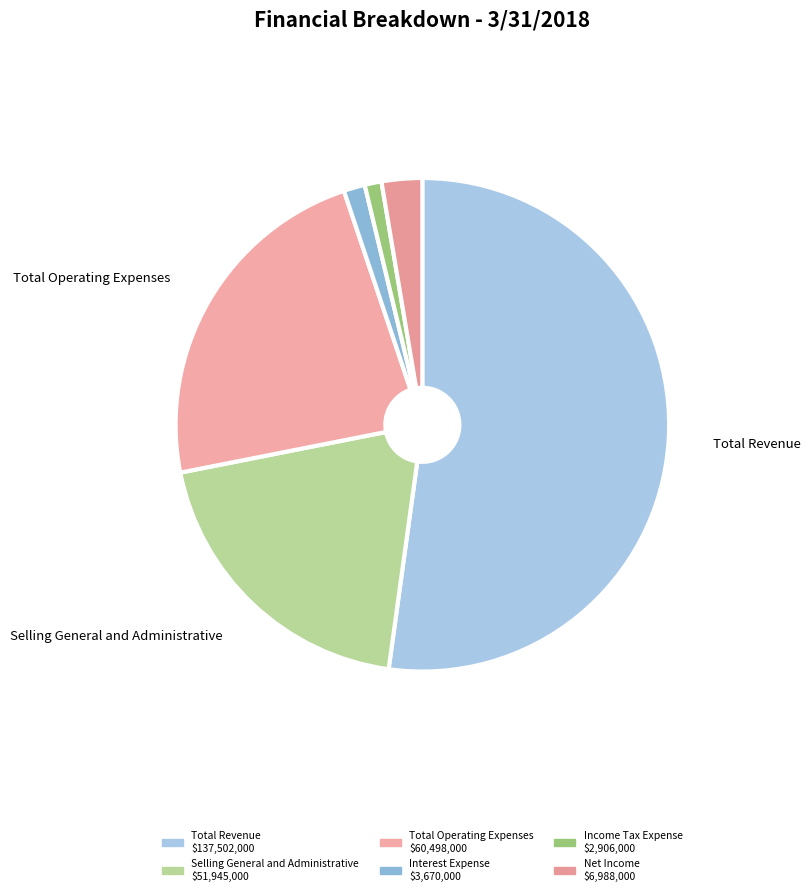

What percentage is the Interest Expense slice, to the nearest percent?

1%